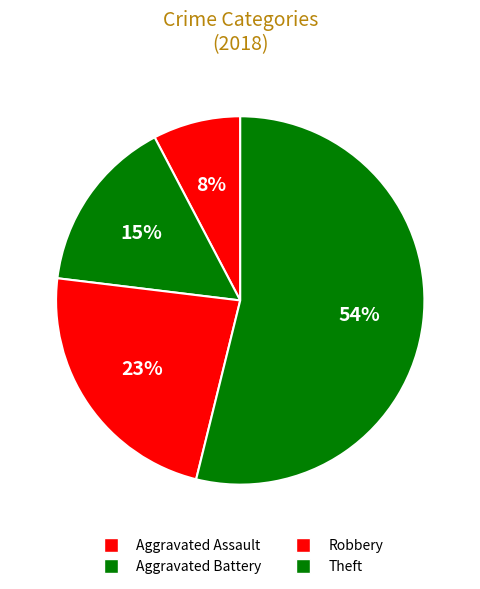

What is the largest slice in the pie chart?

Theft